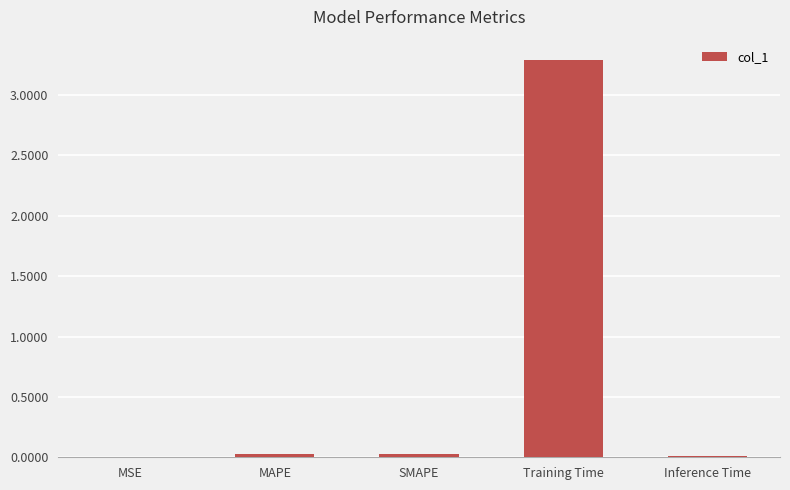

What is the greatest value displayed?

3.3